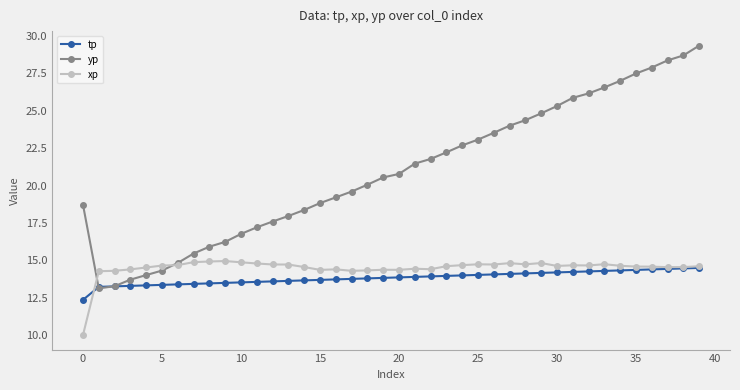

What is the difference between the second highest and minimum values in the xp series?

4.9